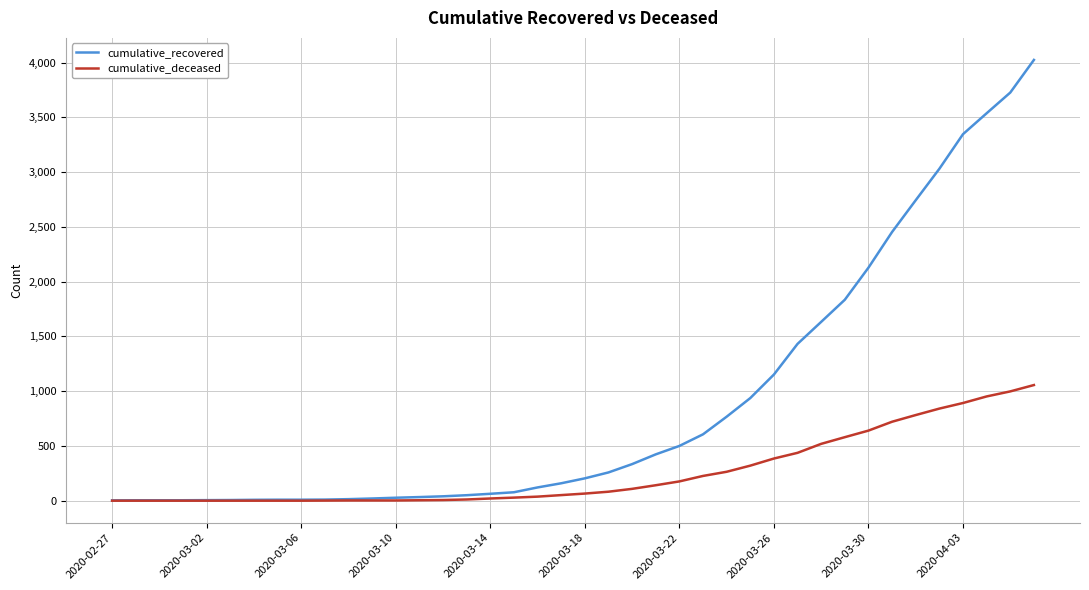

Which series has the largest total across all categories?

cumulative_recovered